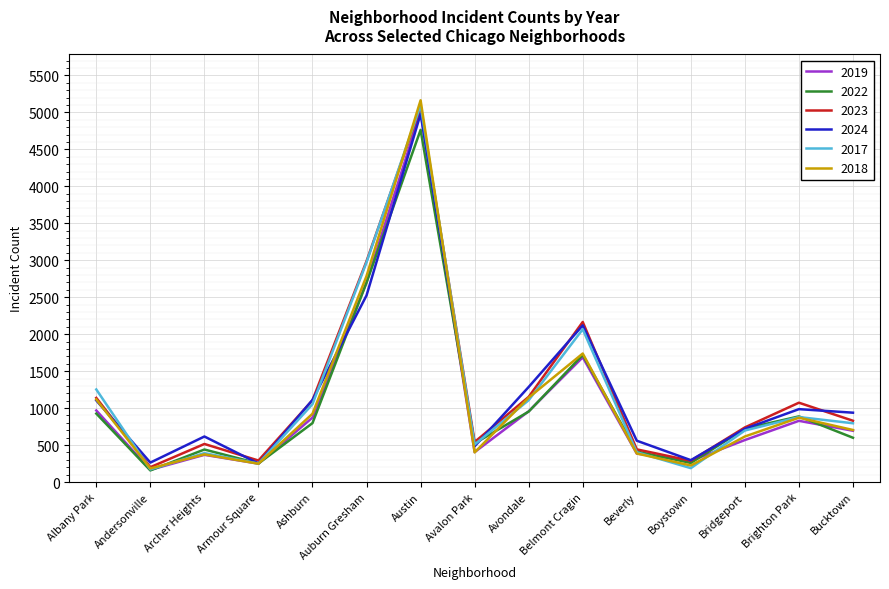

What is the sum of the 2022 values at Avondale and Armour Square?

1204